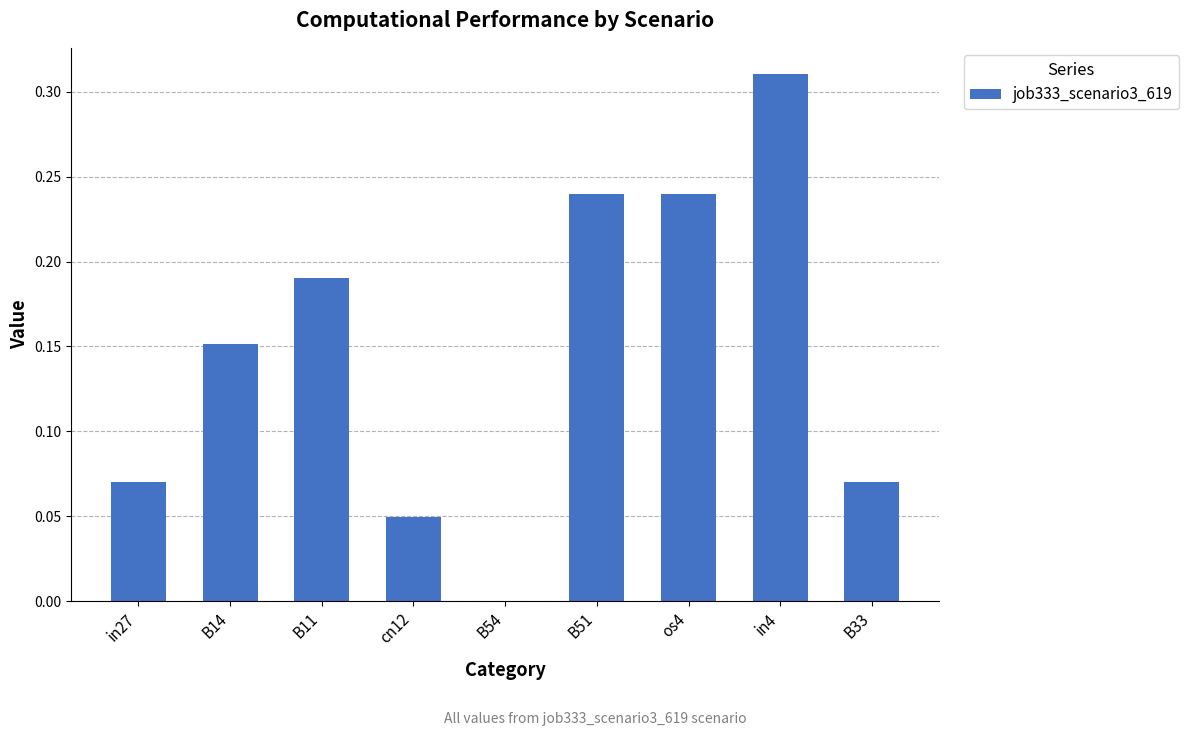

Count the number of data series in this chart.

1